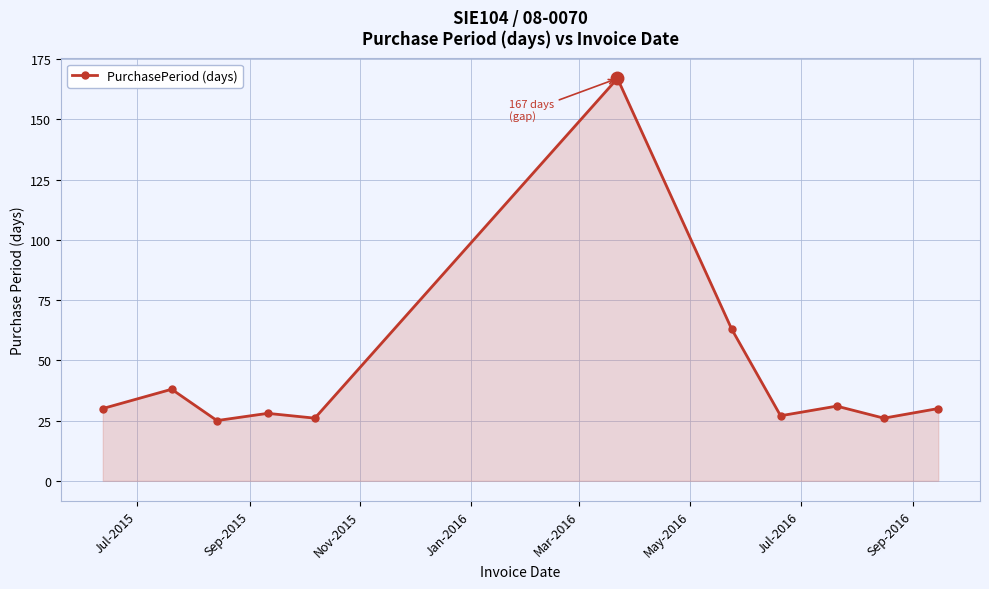

What is the smallest value displayed?

25